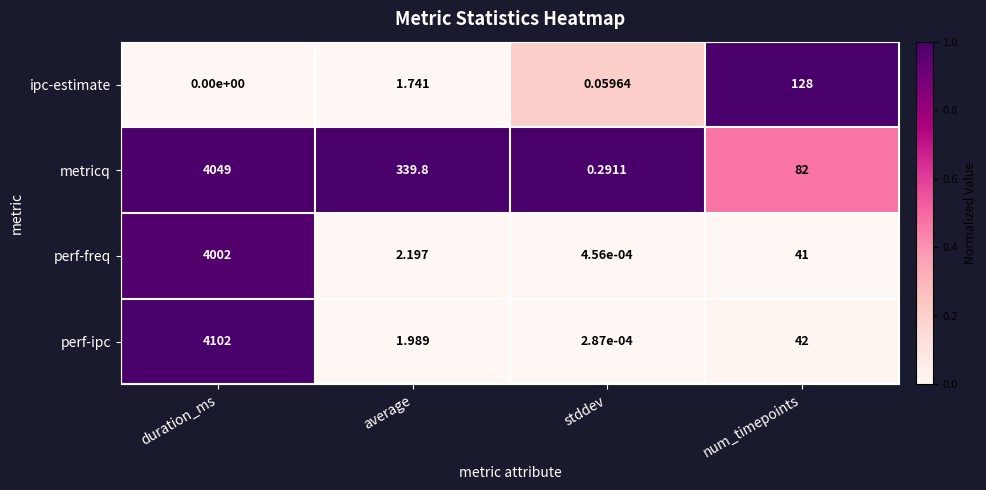

Which series has the largest range (max minus min)?

perf-ipc